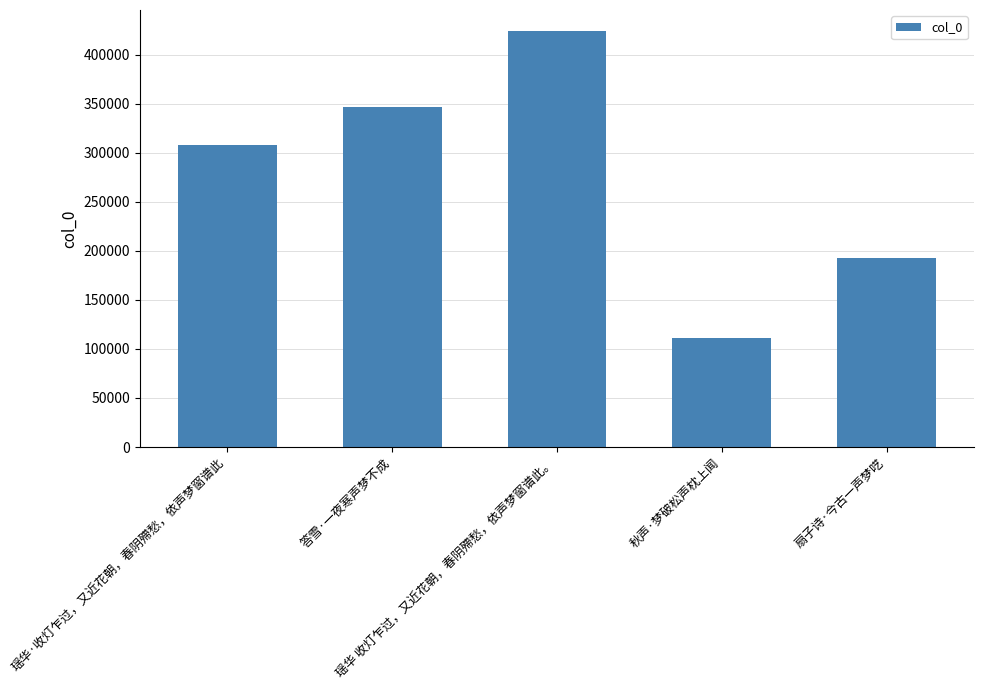

What is the label of the 3rd bar from the left?

瑶华 收灯乍过，又近花朝，春阴殢愁，依声梦窗谱此。